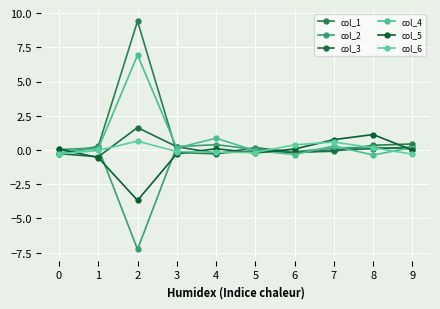

How many categories are shown in the chart?

10